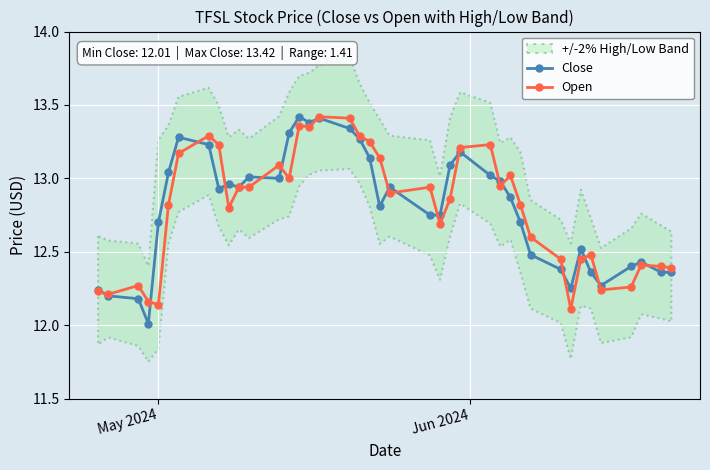

True or false: Open has more than 1 points higher than both neighbors.

True